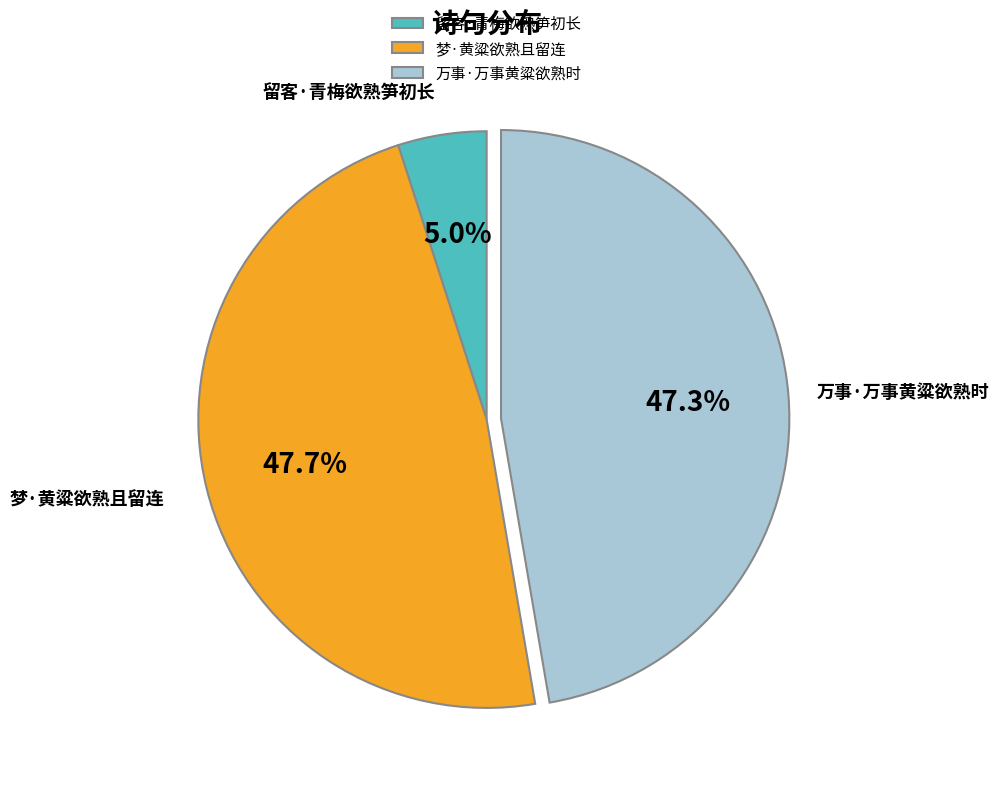

Does 梦·黄粱欲熟且留连 account for over 50% of the chart?

No